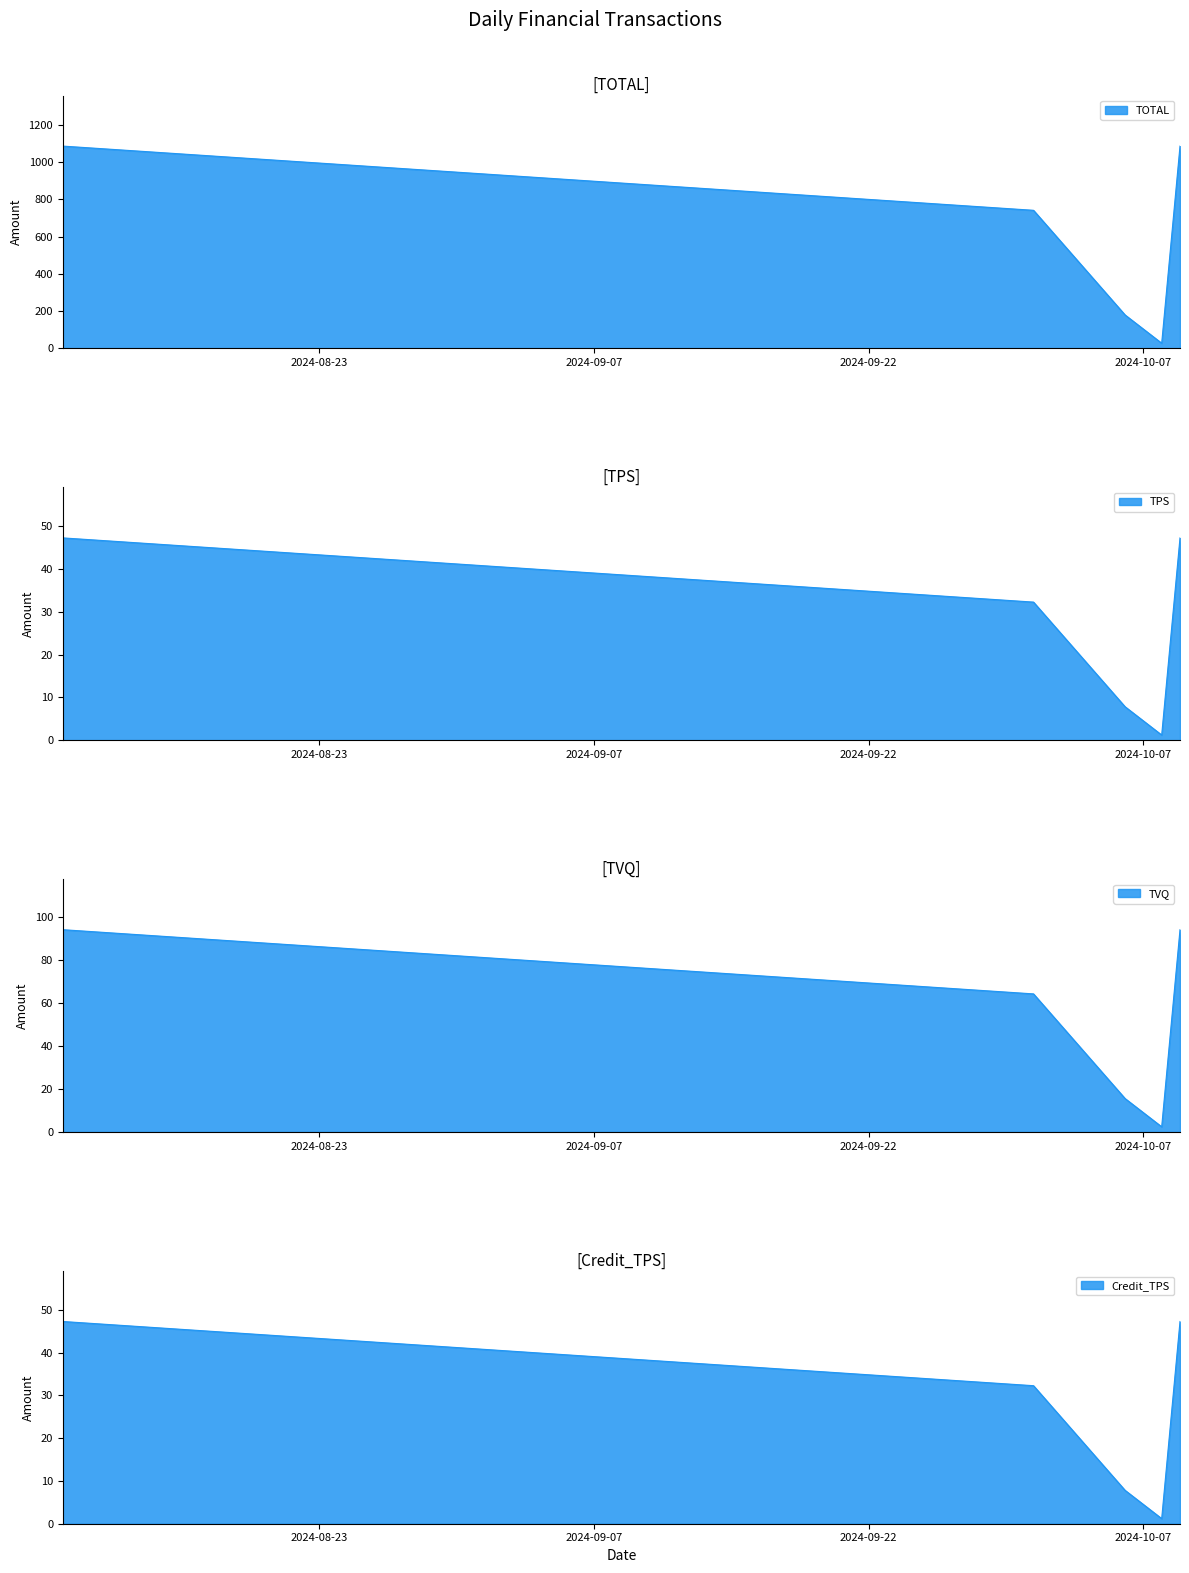

Reading right to left, what are all the values shown in this chart?

TOTAL: 2024-10-09=1086.5	2024-10-08=27.4	2024-10-06=179.3	2024-10-01=741.6	2024-08-09=1086.5
TPS: 2024-10-09=47.2	2024-10-08=1.2	2024-10-06=7.8	2024-10-01=32.2	2024-08-09=47.2
TVQ: 2024-10-09=94.3	2024-10-08=2.4	2024-10-06=15.6	2024-10-01=64.3	2024-08-09=94.3
Credit_TPS: 2024-10-09=47.2	2024-10-08=1.2	2024-10-06=7.8	2024-10-01=32.2	2024-08-09=47.2